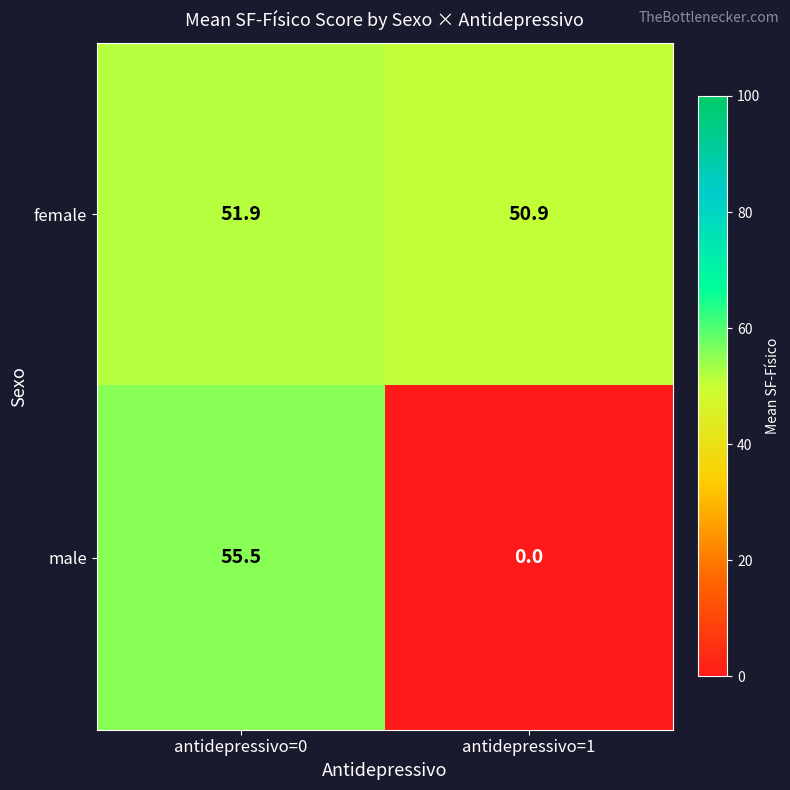

Reading left to right, transcribe all the data shown in this chart.

female: 51.9	50.9
male: 55.5	0.0